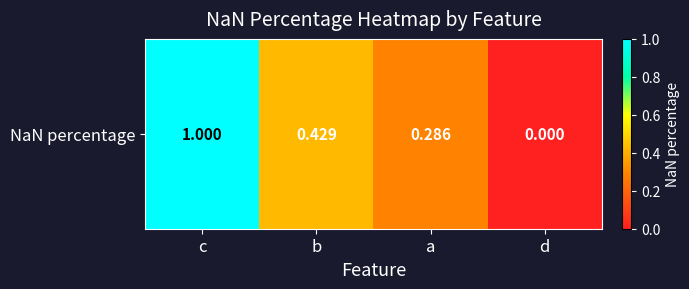

Is it true that the value at c is 1.0?

True